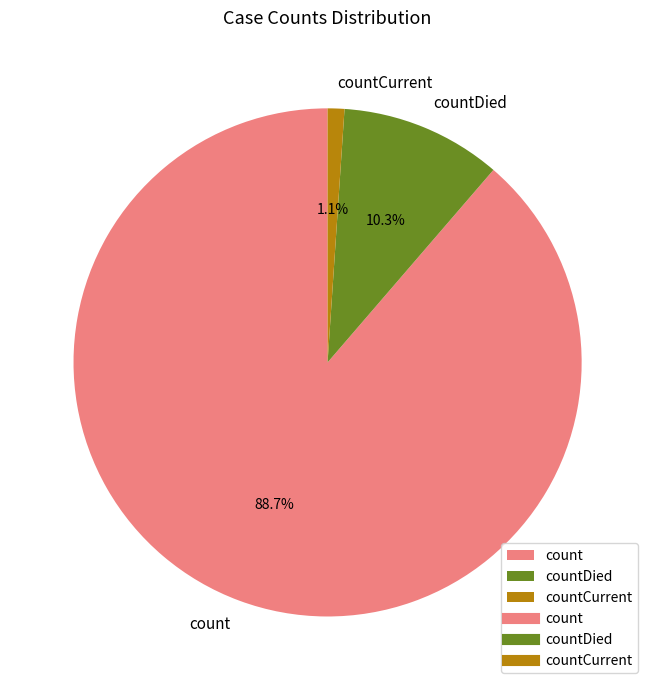

What percentage is the countDied slice, to the nearest percent?

10%